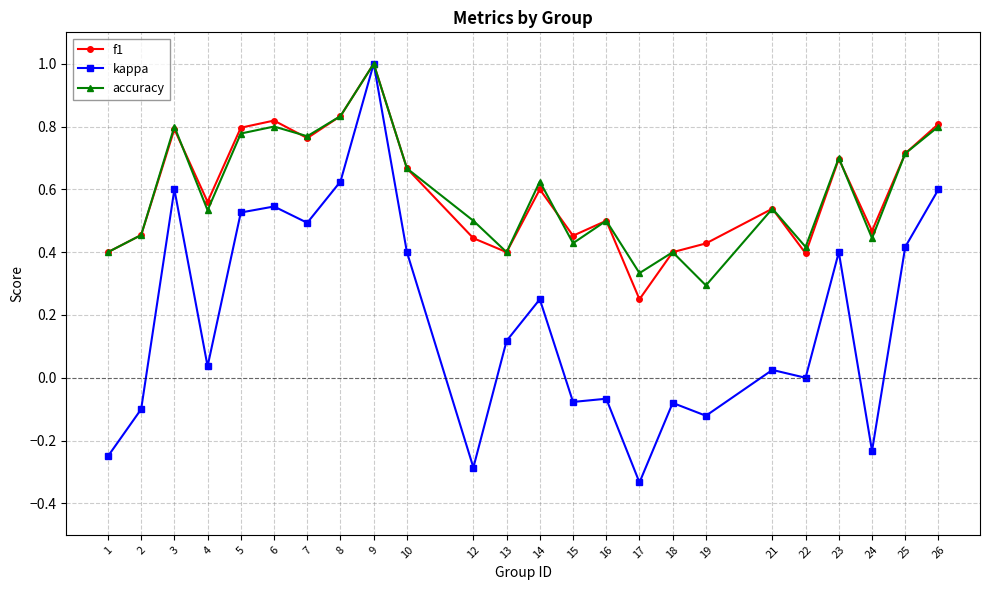

At which label does accuracy reach its peak?

9